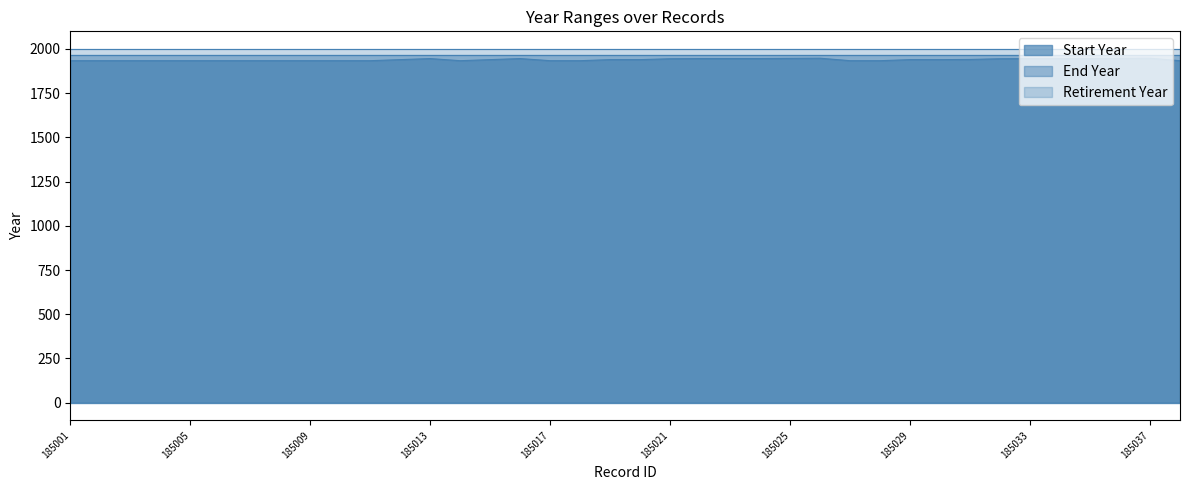

Reading right to left, what are all the values shown in this chart?

Start Year: 185038=1933	185037=1947	185036=1946	185035=1945	185034=1945	185033=1945	185032=1944	185031=1940	185030=1939	185029=1939	185028=1933	185027=1933	185026=1947	185025=1946	185024=1945	185023=1945	185022=1945	185021=1944	185020=1939	185019=1939	185018=1933	185017=1933	185016=1945	185015=1939	185014=1933	185013=1945	185012=1939	185011=1933	185010=1933	185009=1933	185008=1933	185007=1933	185006=1933	185005=1933	185004=1933	185003=1933	185002=1933	185001=1933
End Year: 185038=1964	185037=1964	185036=1964	185035=1964	185034=1964	185033=1964	185032=1964	185031=1964	185030=1964	185029=1964	185028=1964	185027=1964	185026=1964	185025=1964	185024=1964	185023=1964	185022=1964	185021=1964	185020=1964	185019=1964	185018=1964	185017=1964	185016=1964	185015=1964	185014=1964	185013=1964	185012=1964	185011=1964	185010=1964	185009=1964	185008=1964	185007=1964	185006=1964	185005=1964	185004=1964	185003=1964	185002=1964	185001=1964
Retirement Year: 185038=1999	185037=1999	185036=1999	185035=1999	185034=1999	185033=1999	185032=1999	185031=1999	185030=1999	185029=1999	185028=1999	185027=1999	185026=1999	185025=1999	185024=1999	185023=1999	185022=1999	185021=1999	185020=1999	185019=1999	185018=1999	185017=1999	185016=1999	185015=1999	185014=1999	185013=1999	185012=1999	185011=1999	185010=1999	185009=1999	185008=1999	185007=1999	185006=1999	185005=1999	185004=1999	185003=1999	185002=1999	185001=1999